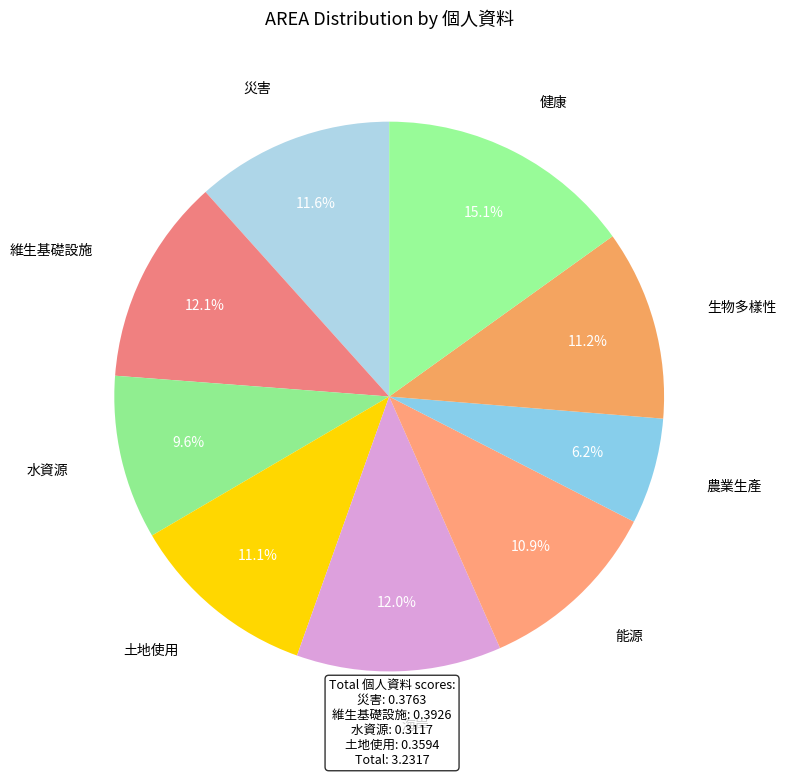

Which slice is the smallest?

農業生產